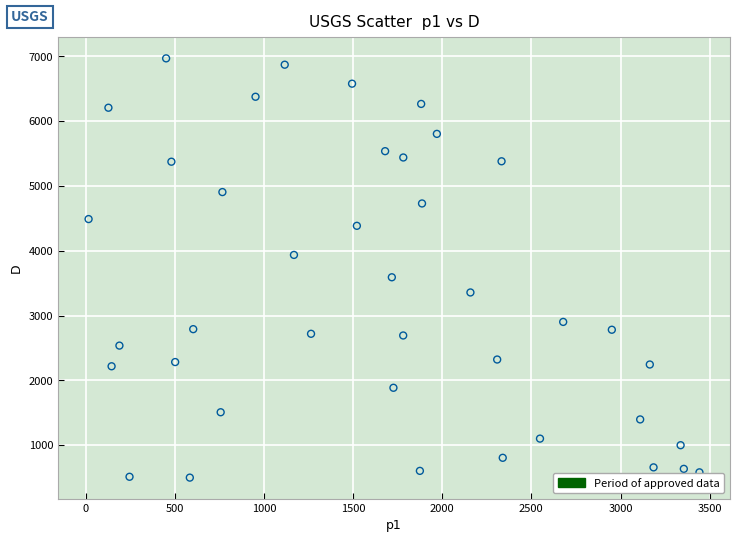

What is the range of Y values (max minus min)?

6467.5